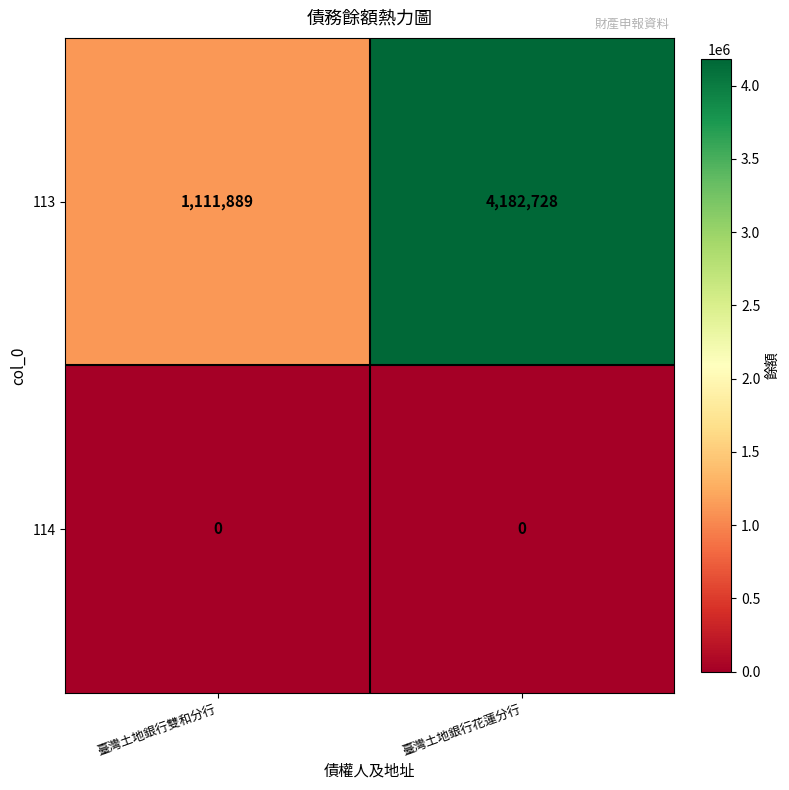

The 113 series shows 1111889 at 臺灣土地銀行雙和分行. True or false?

True